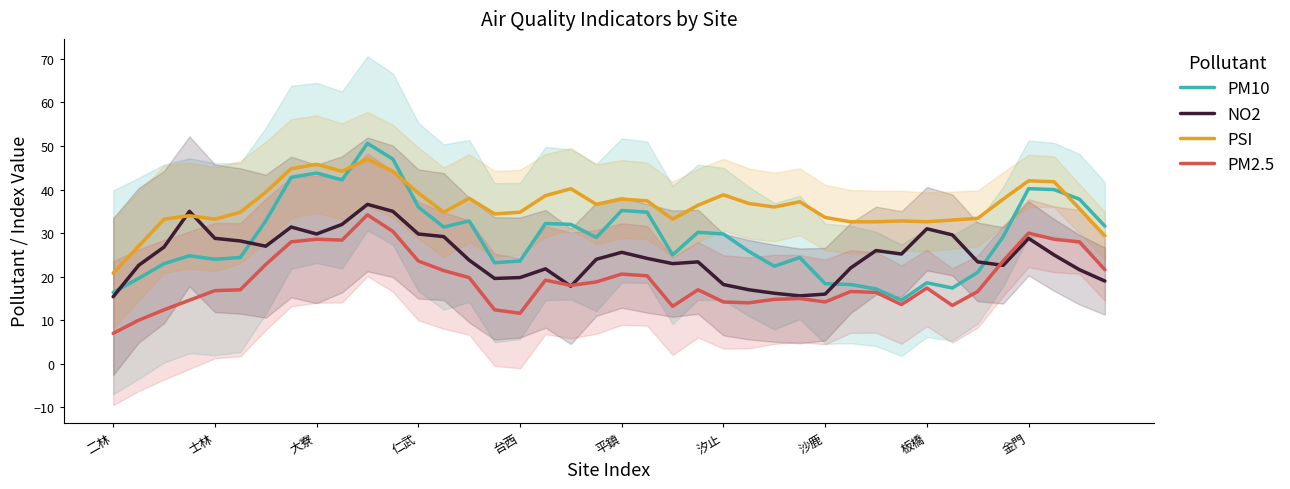

Which category has the lowest value in the PM2.5 series?

二林